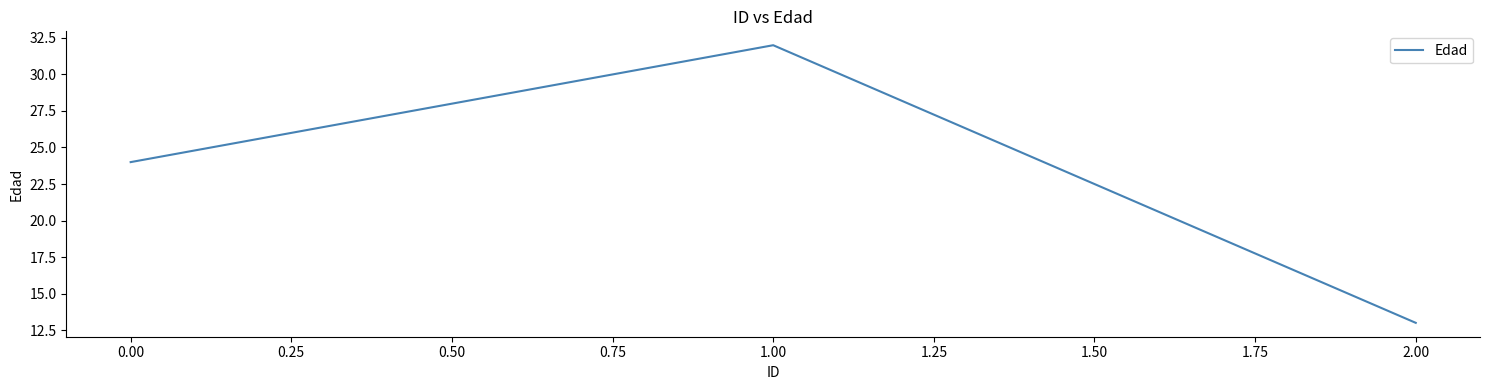

Between 1.00 and 0.00, which is larger?

1.00